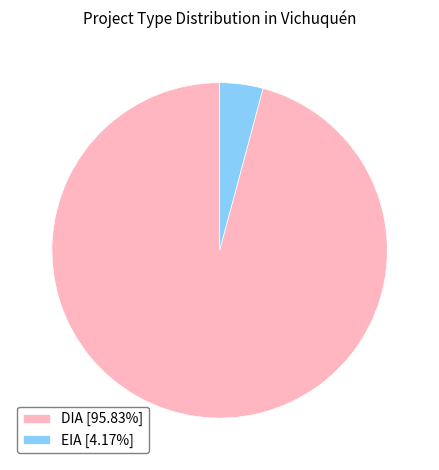

Is the sum of DIA [95.83%] and EIA [4.17%] greater than half?

Yes